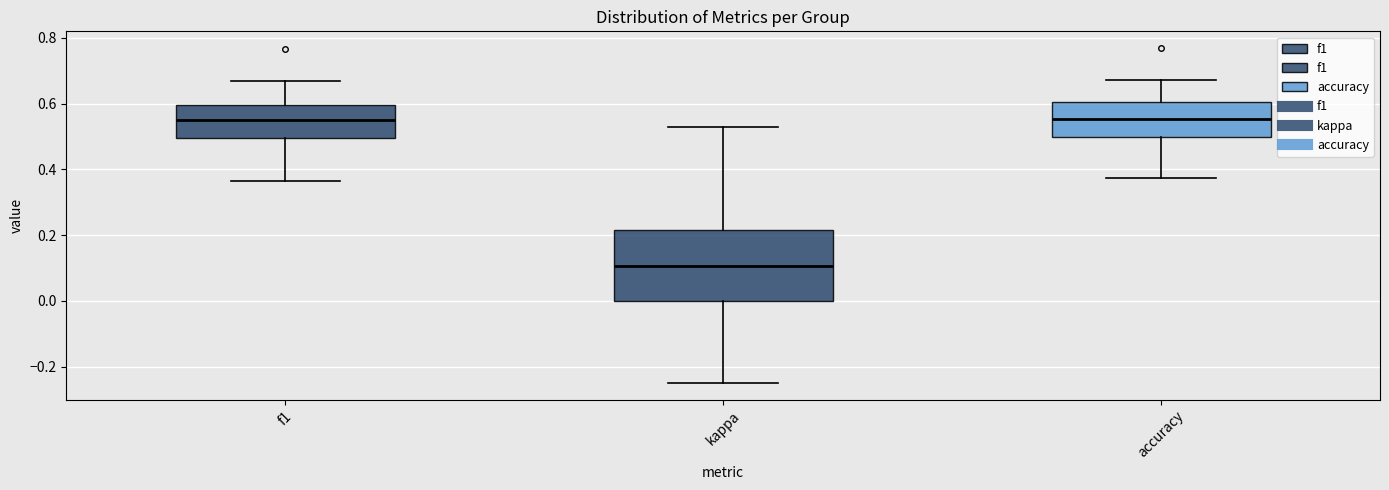

Which box is the tallest, from its lower edge to its upper edge?

kappa